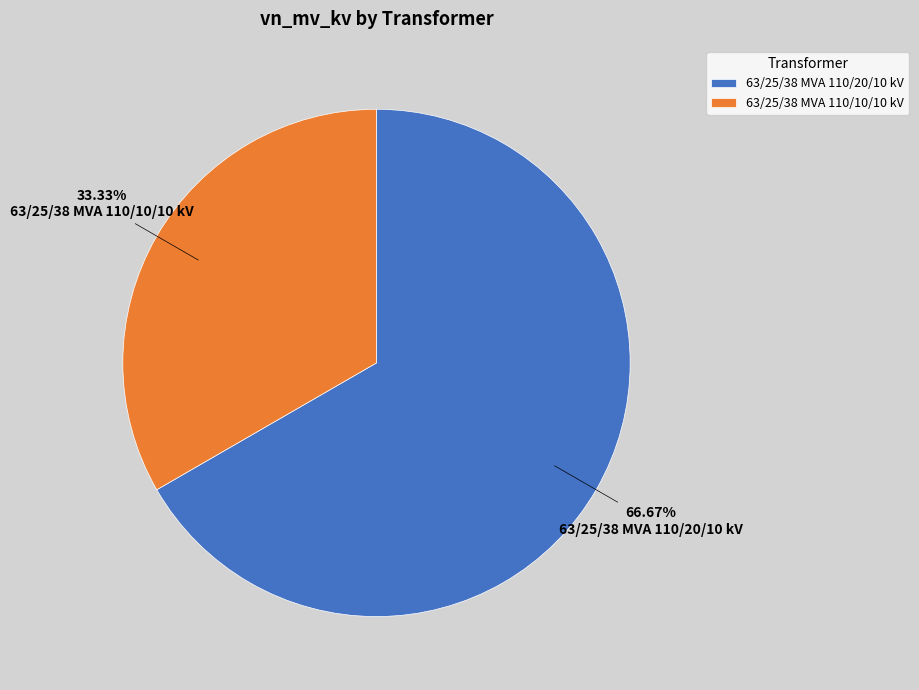

Which slice is the largest?

63/25/38 MVA 110/20/10 kV